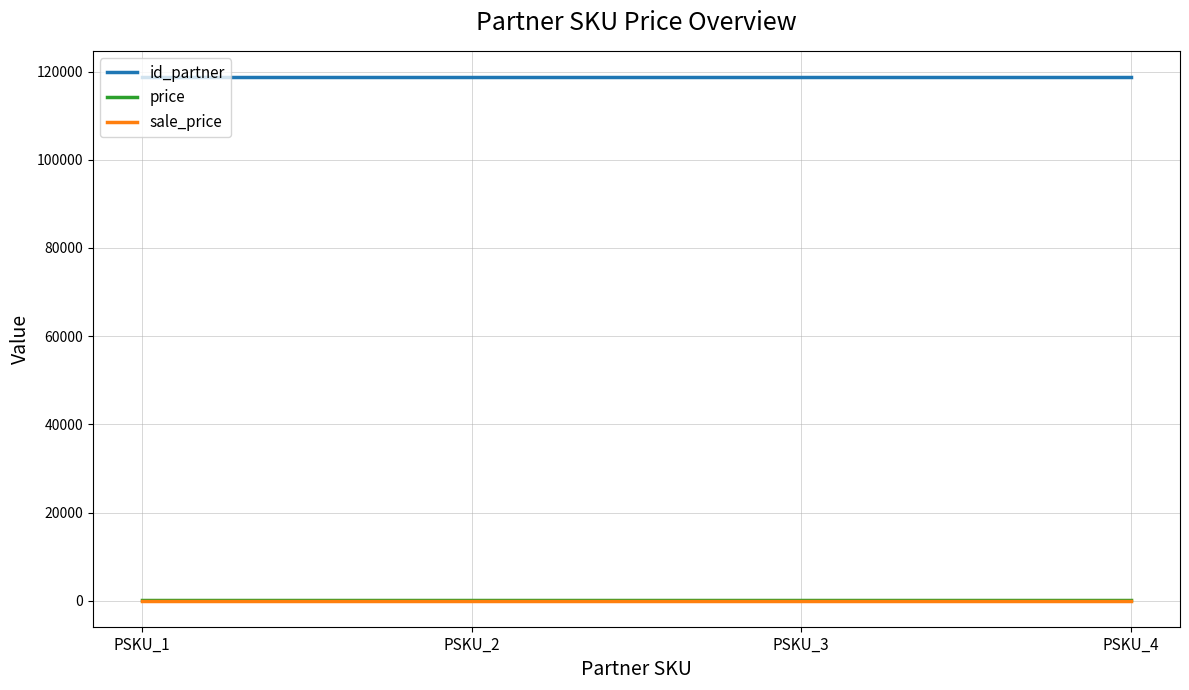

Is this an area chart (filled region under the line)?

No